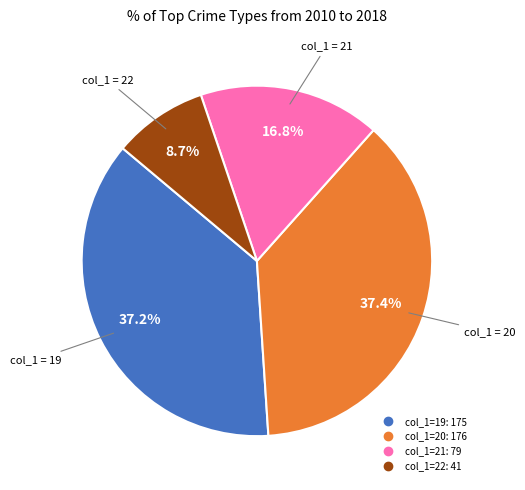

Count the number of slices in the pie.

4